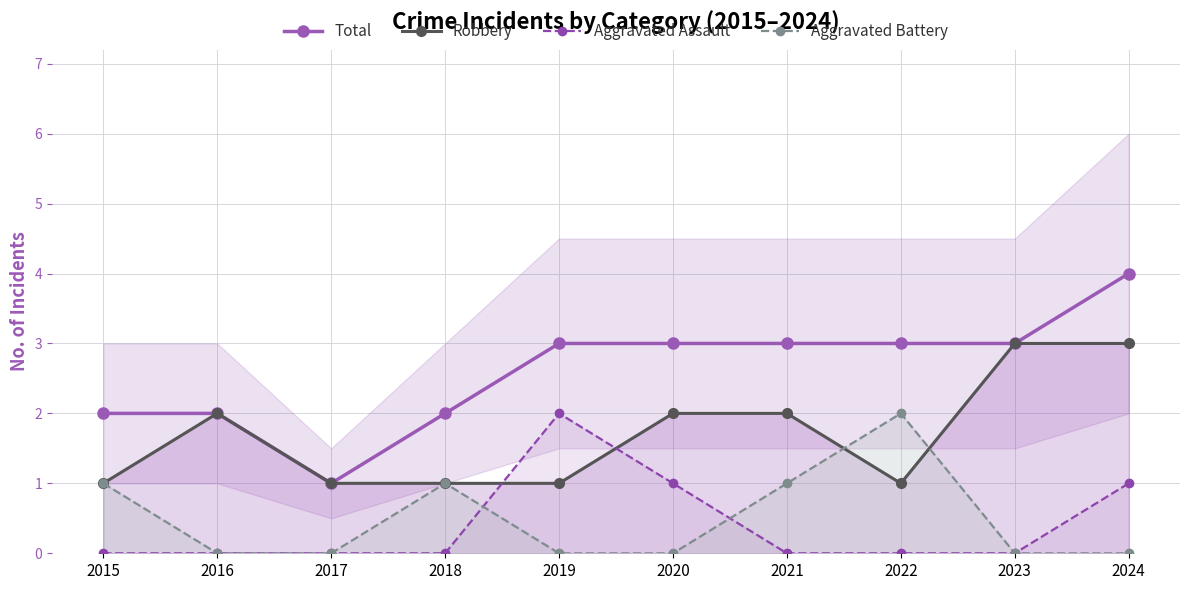

Which series has the largest range (max minus min)?

Total